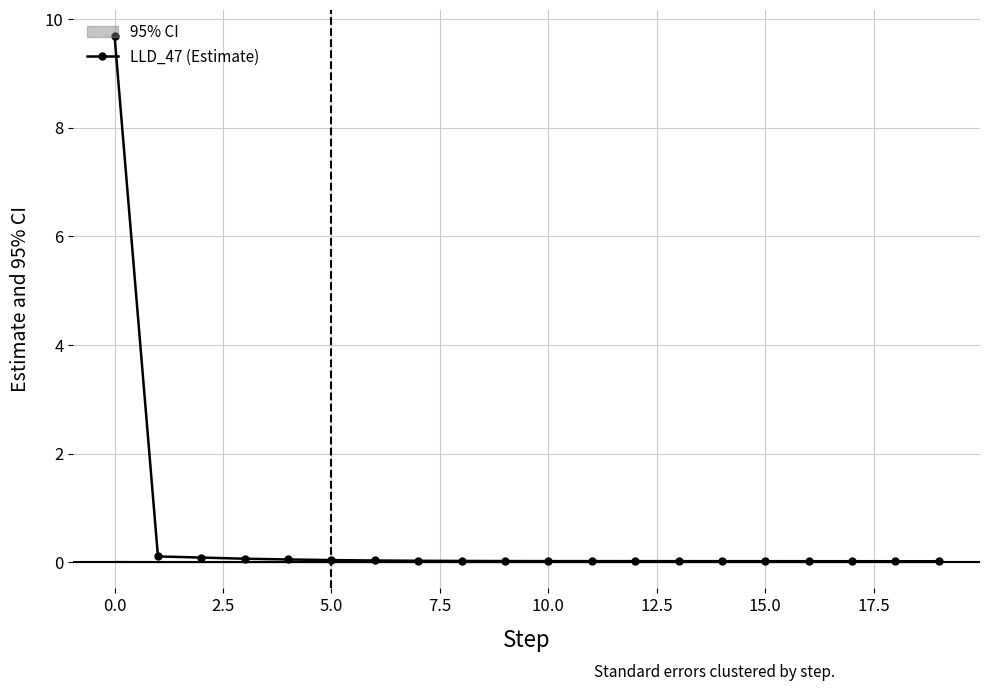

The value of LLD_47 (Estimate) at 15.0 is 0.0. True or false?

True